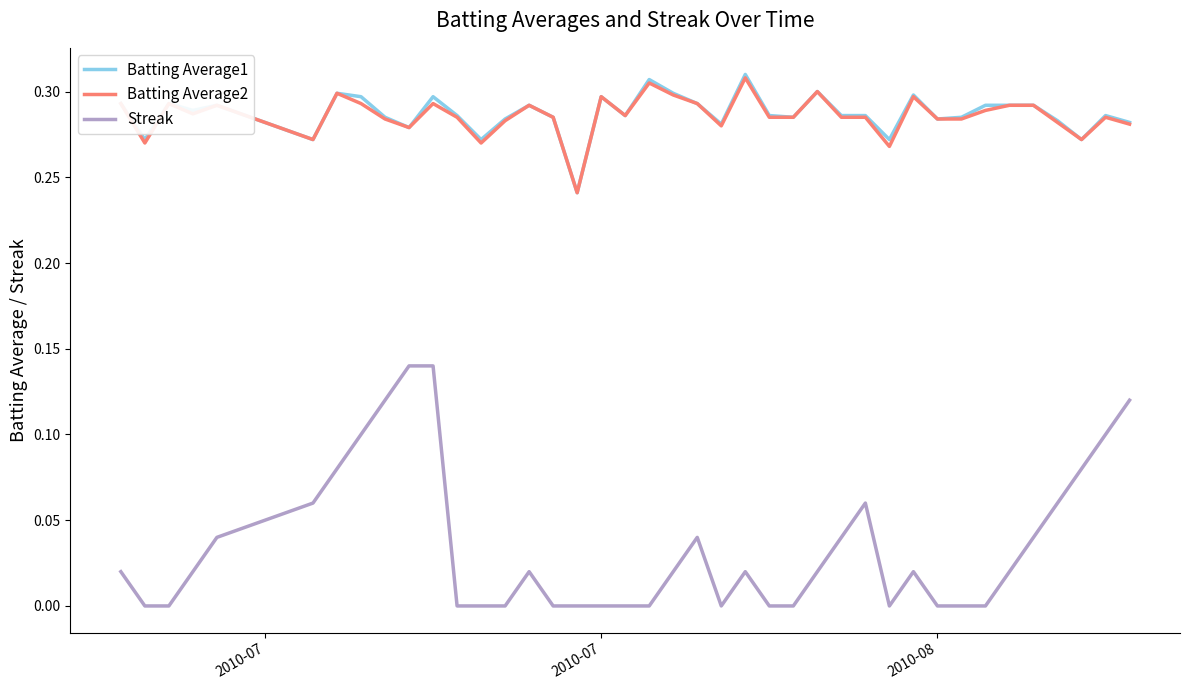

True or false: Batting Average1 and Streak intersect in this chart.

False